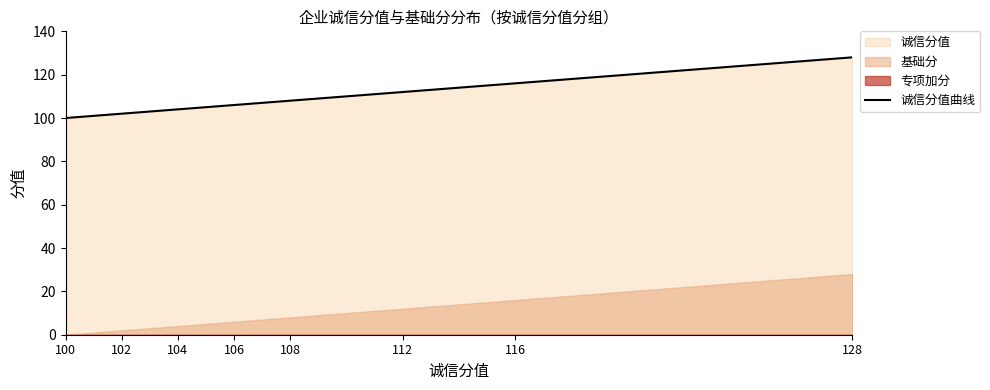

Which label corresponds to the largest value in the chart?

128